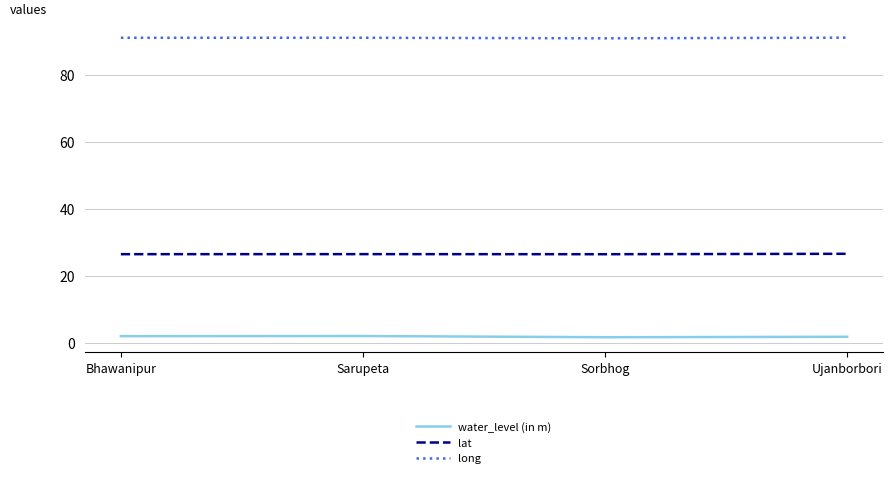

True or false: lat has more than 2 interior local peaks.

False